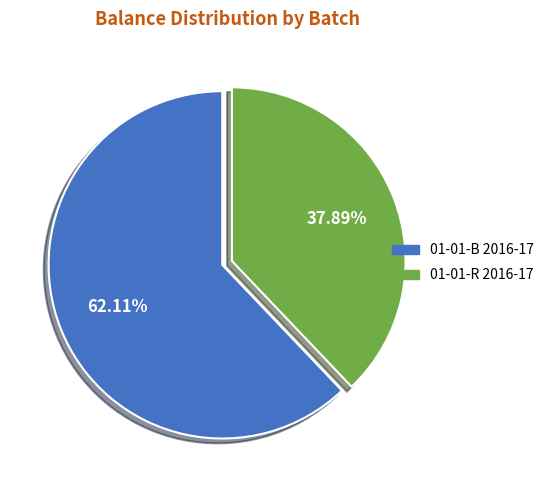

Which slice is the smallest?

01-01-R 2016-17